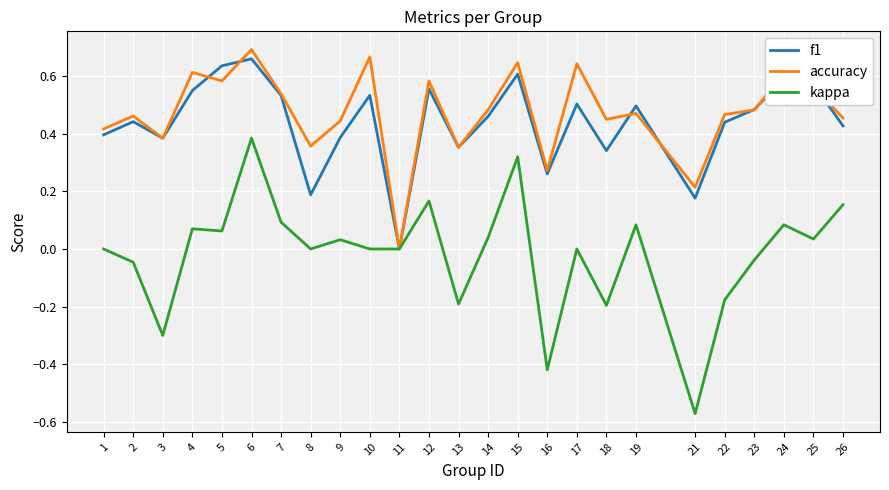

Between 13 and 17, which series saw the biggest shift?

accuracy